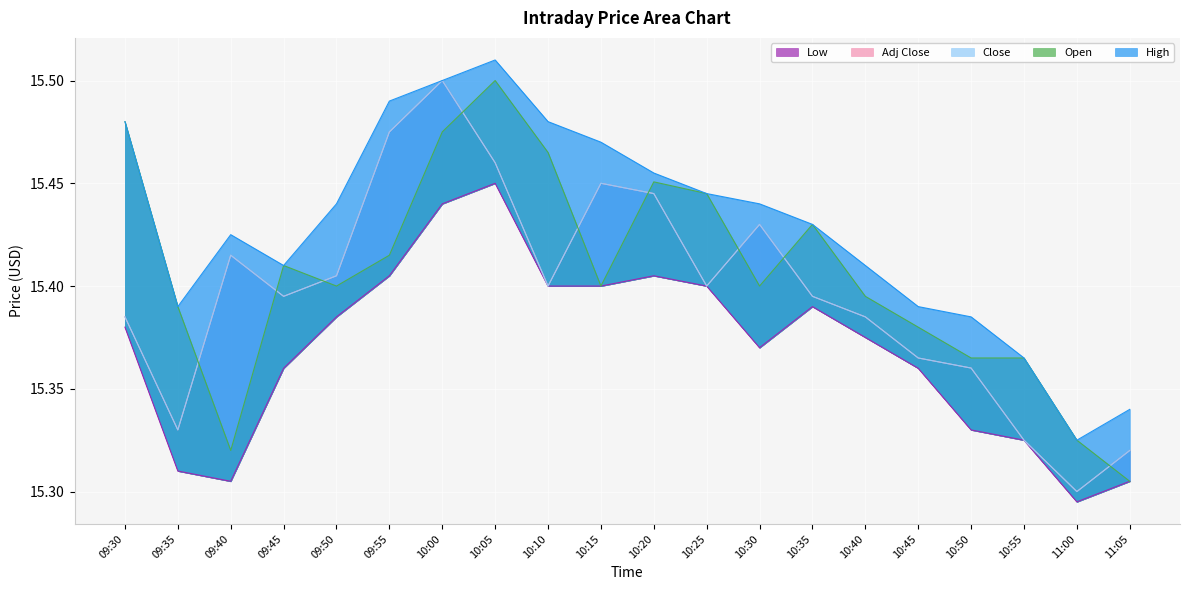

The value of High at 10:30 is 15.4. True or false?

True